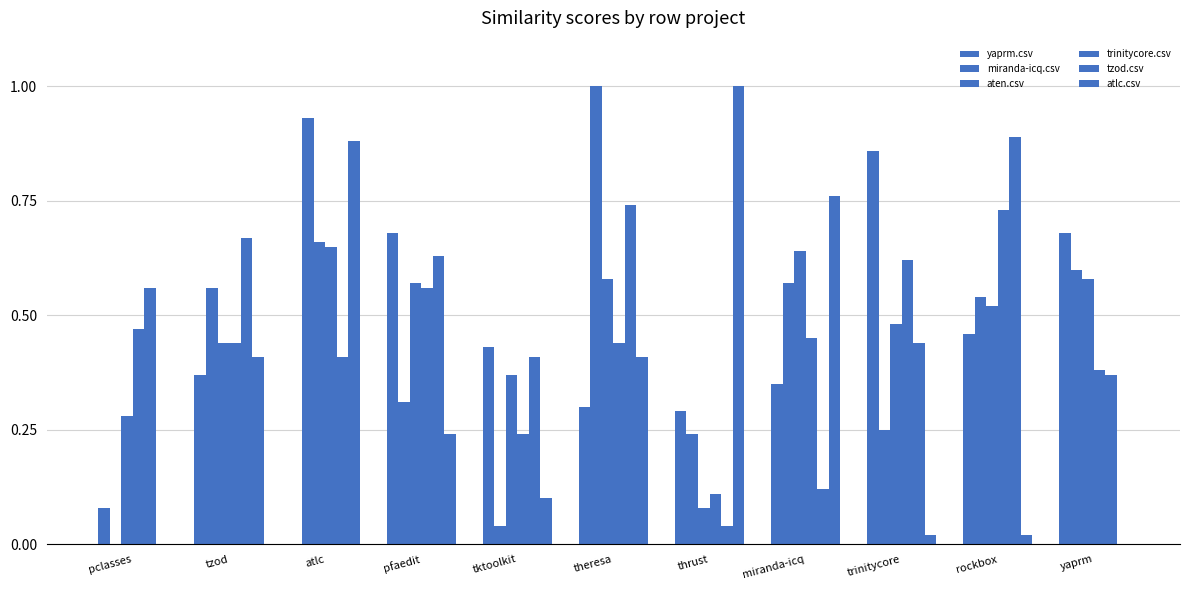

What is the maximum value for tzod.csv?

0.9